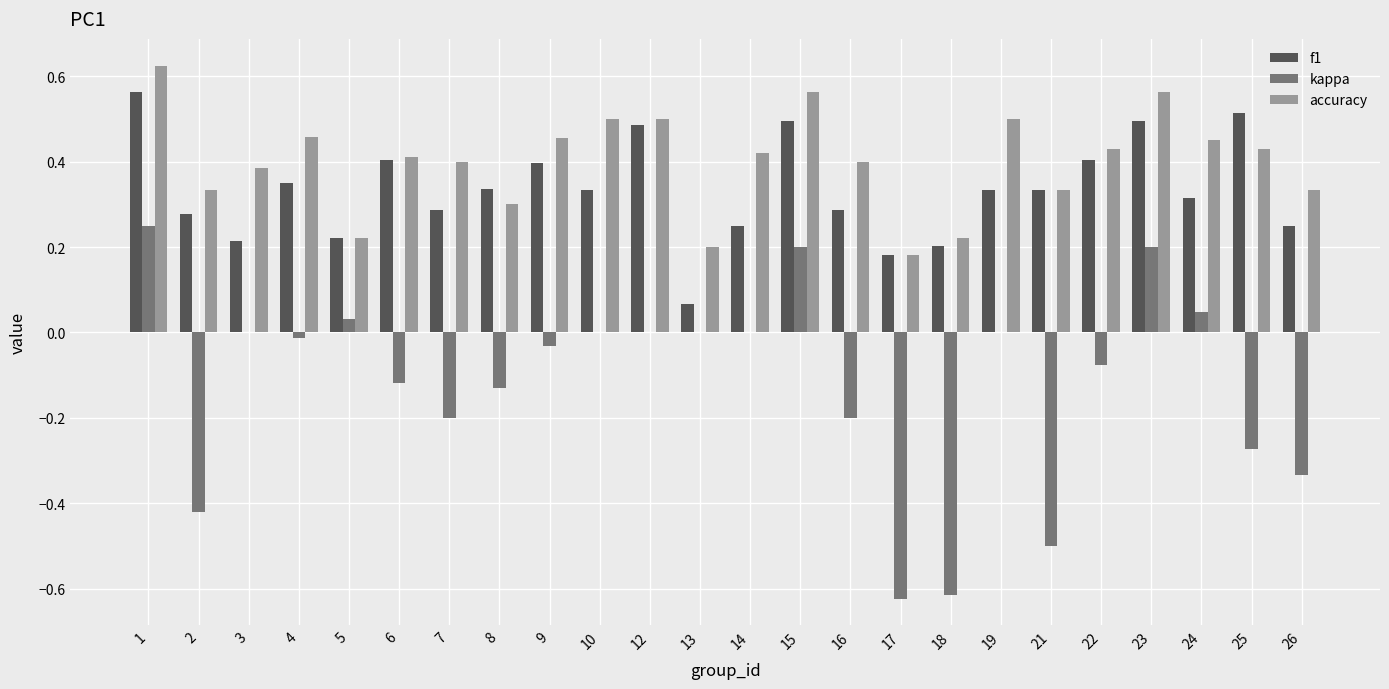

What is the sum of the accuracy values at 3 and 23?

0.9